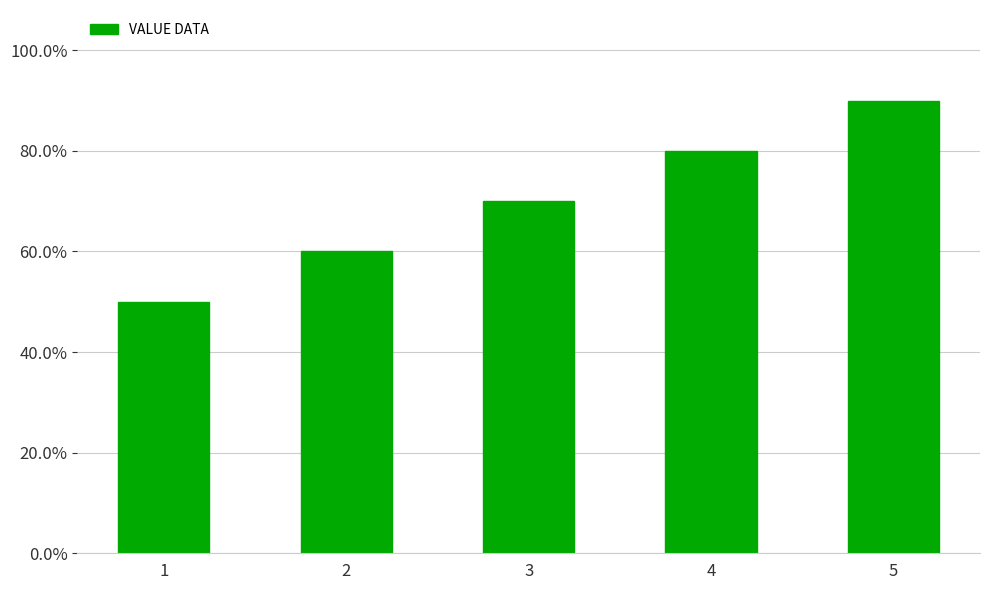

What is the change in value from 1 to 5?

+0.4